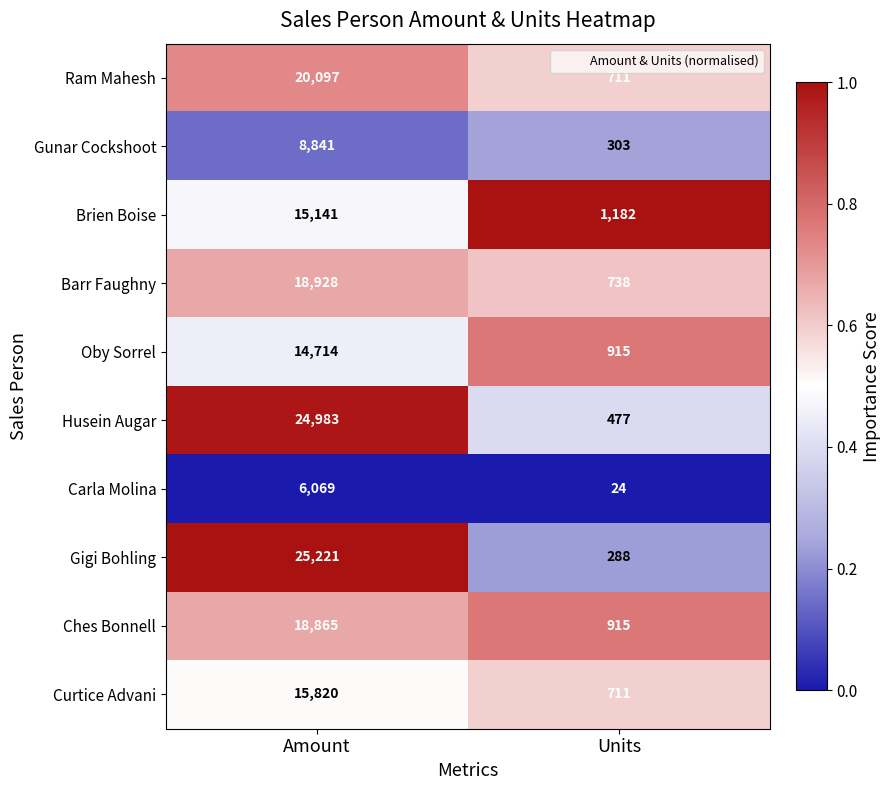

Rank the series at Amount from lowest to highest value.

Carla Molina, Gunar Cockshoot, Oby Sorrel, Brien Boise, Curtice Advani, Ches Bonnell, Barr Faughny, Ram Mahesh, Husein Augar, Gigi Bohling